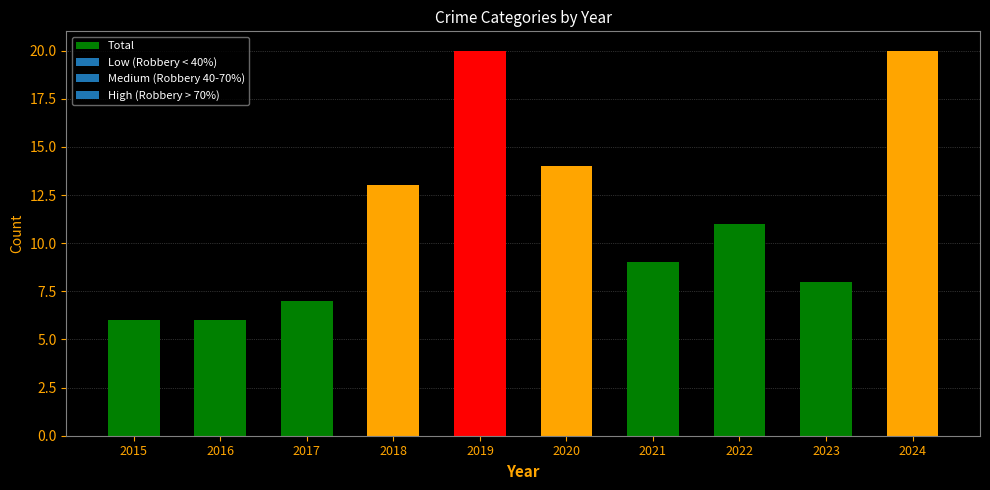

Is it true that the value at 2024 is 20?

True